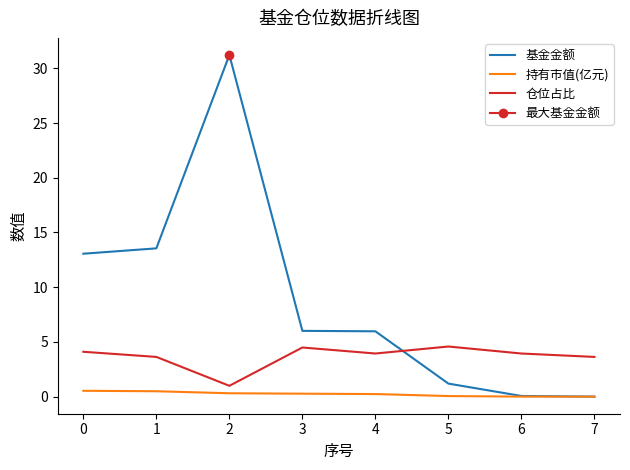

True or false: 基金金额 and 持有市值(亿元) cross at least once.

False